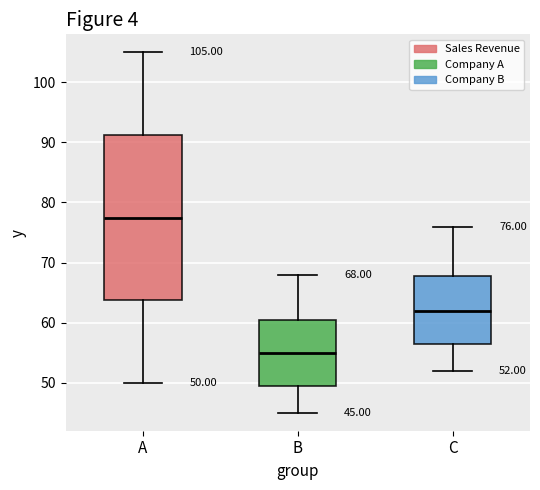

Which box is the tallest, from its lower edge to its upper edge?

A